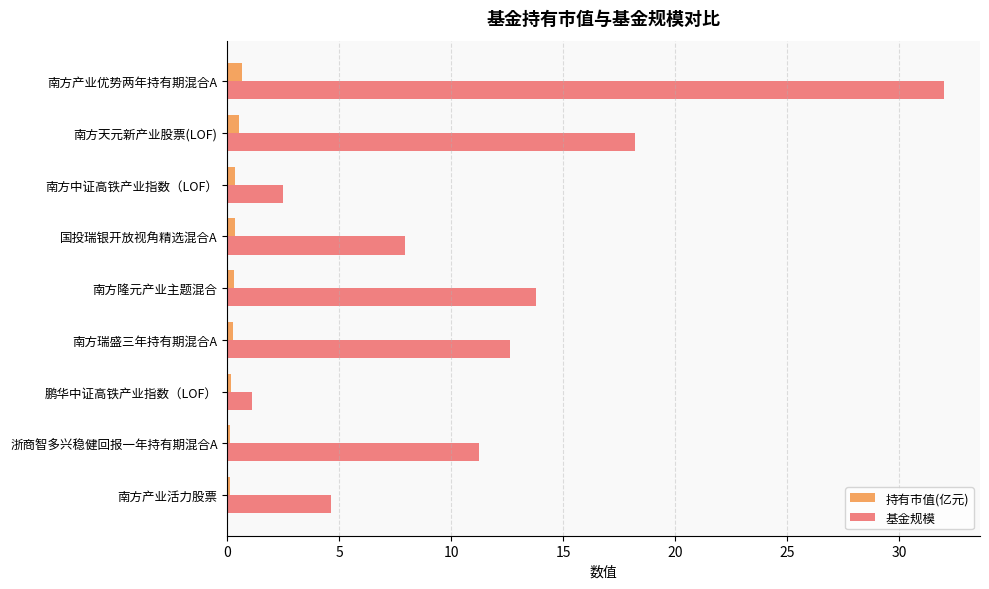

What is the difference between the maximum and second lowest values in the 基金规模 series?

29.5